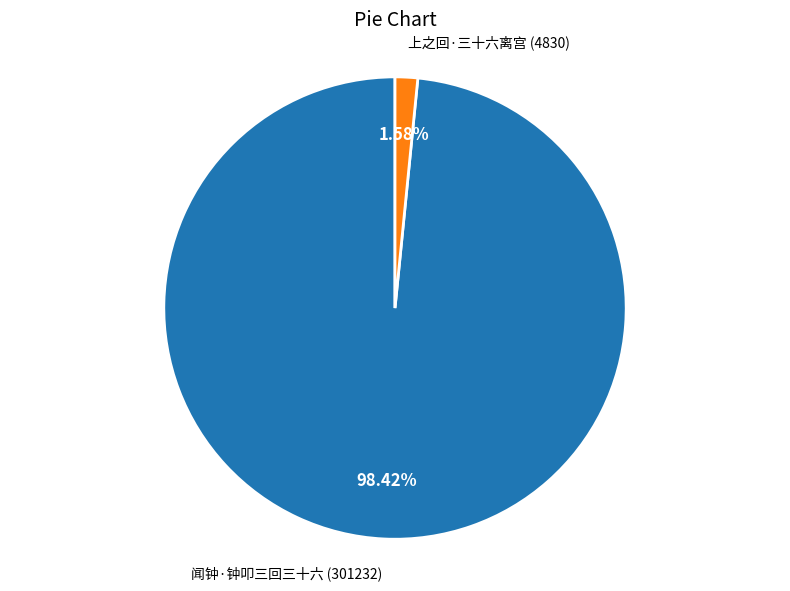

Is there any slice that represents more than half of the pie?

Yes